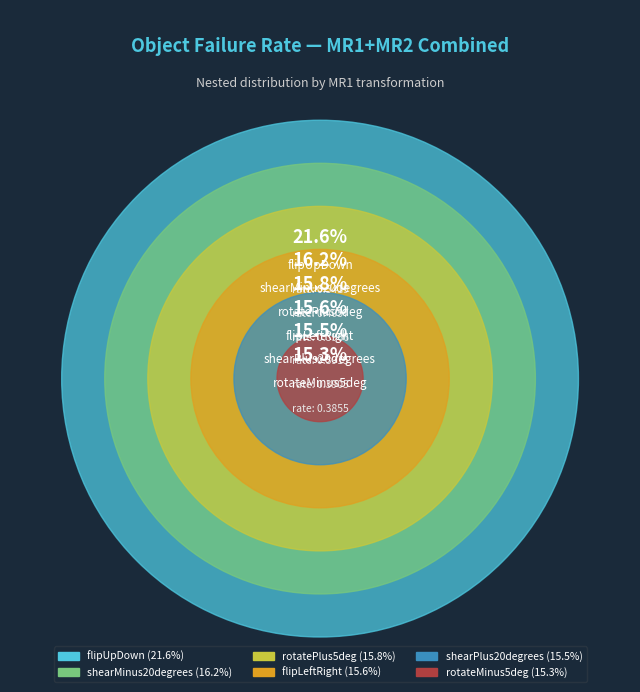

What percentage is the shearPlus20degrees slice, to the nearest percent?

16%